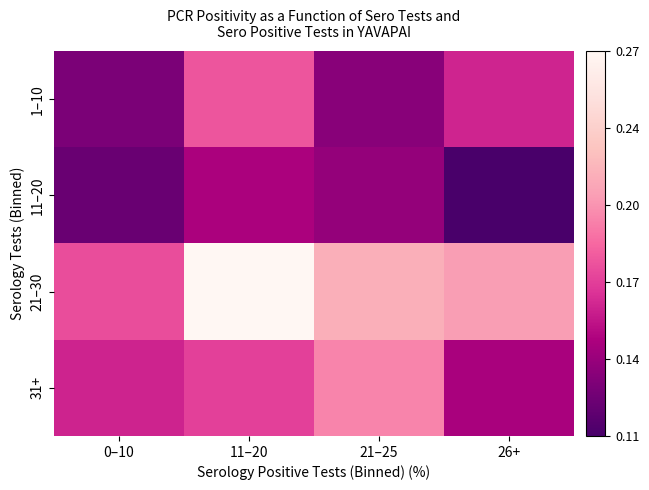

At which category is the sum across all series the highest?

11–20